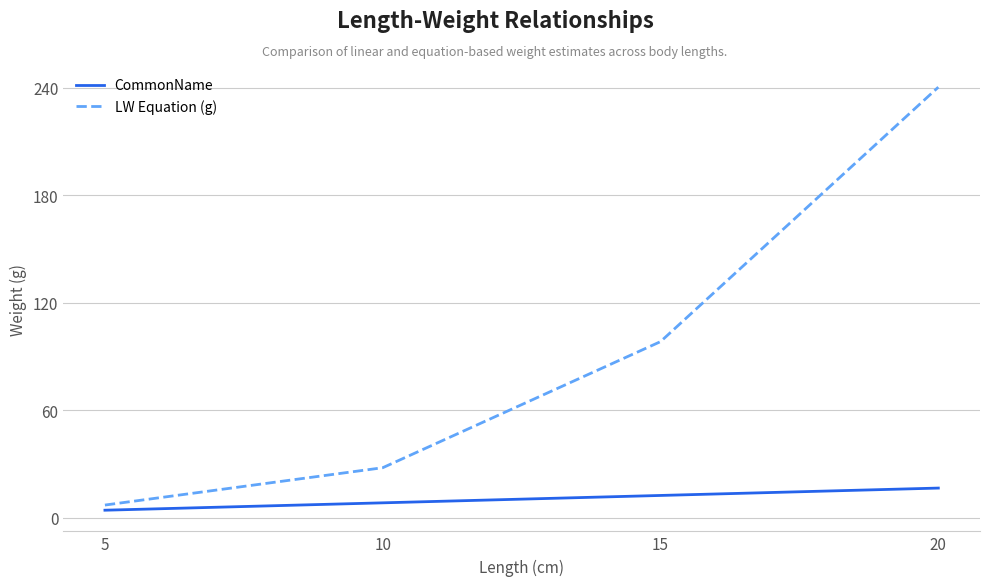

At 5, list the series in order from smallest to largest.

CommonName, LW Equation (g)